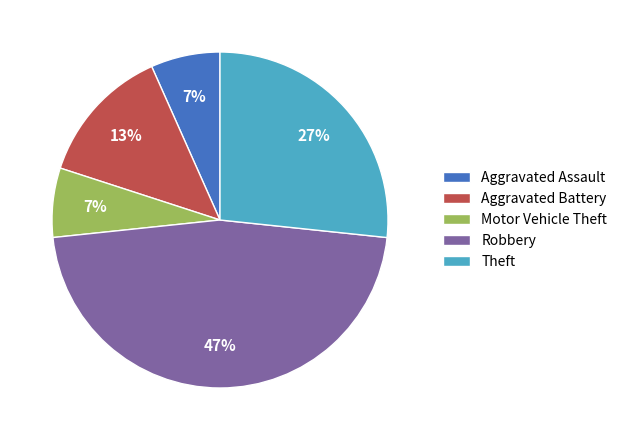

Is it true that Robbery is 47% of the pie?

True